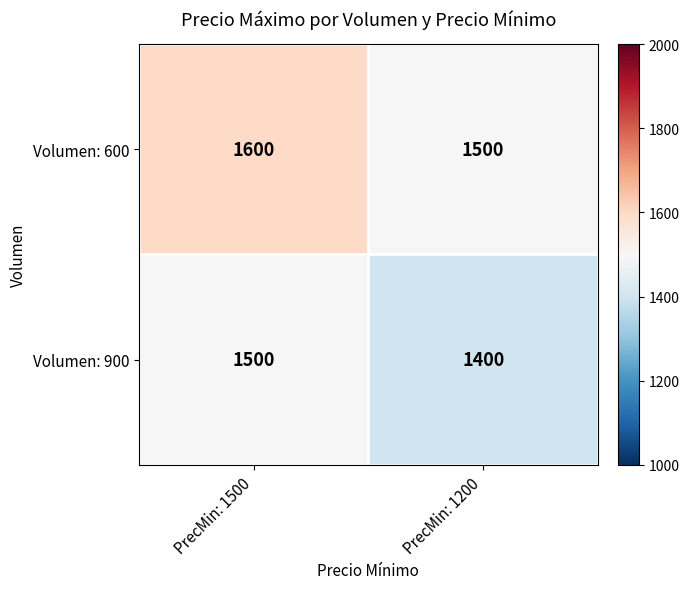

What is the sum of the Volumen: 600 values at PrecMin: 1200 and PrecMin: 1500?

3100